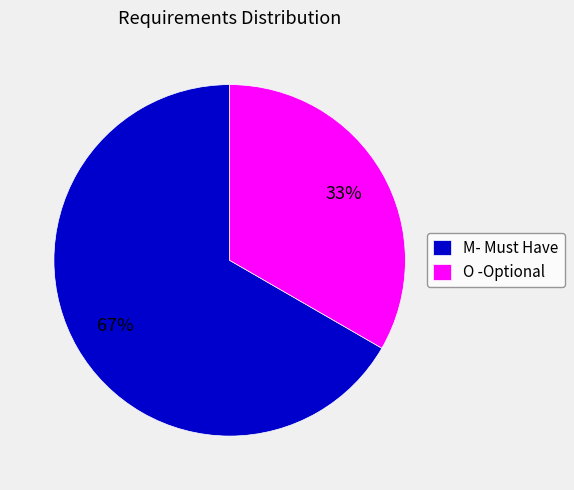

Which category has the biggest portion of the pie?

M- Must Have